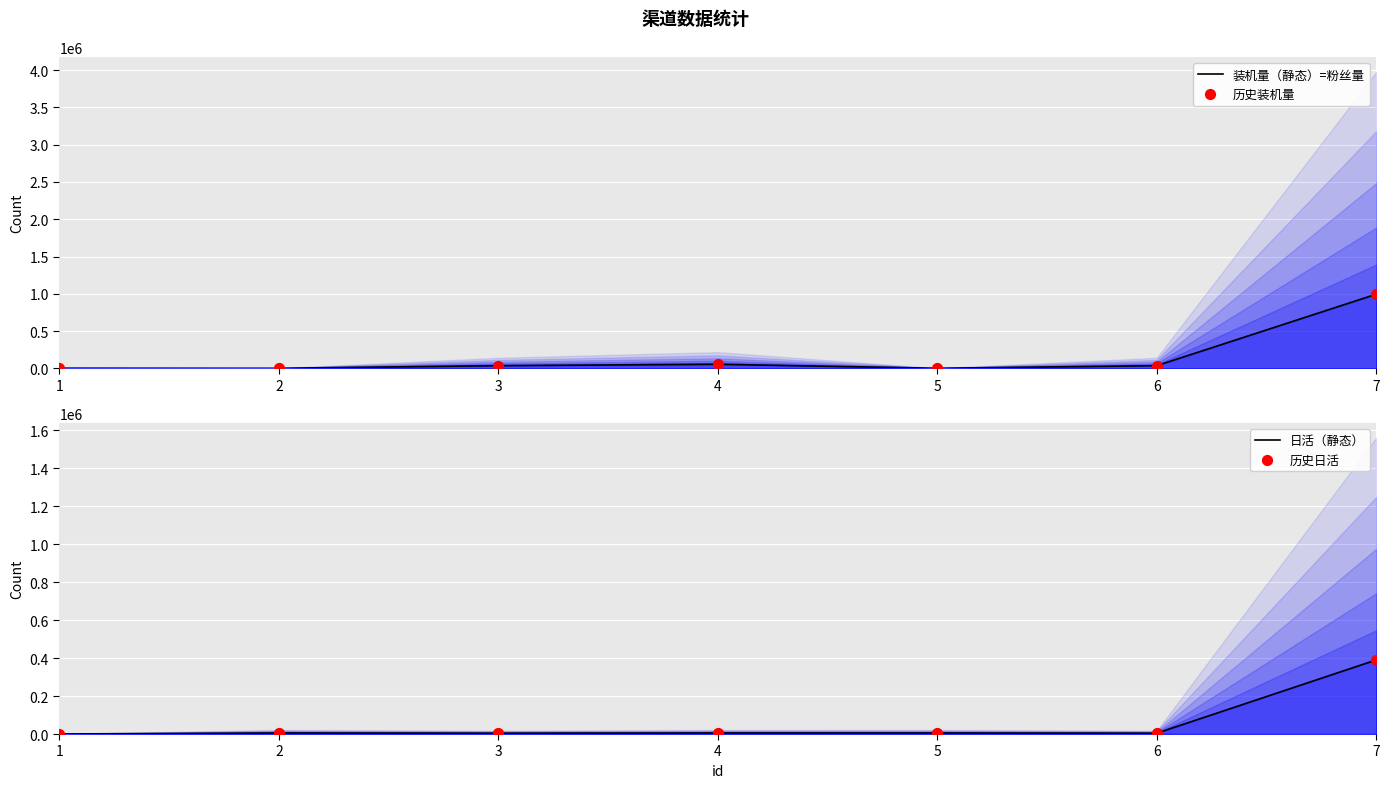

Which series has the largest Y range (max minus min)?

装机量（静态）=粉丝量